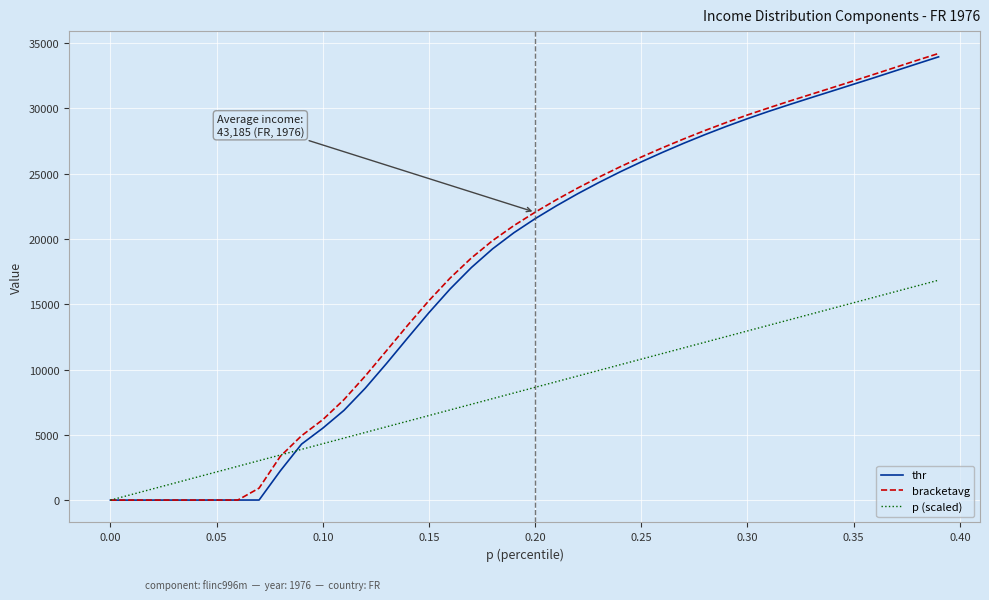

Which series has the largest range (max minus min)?

bracketavg